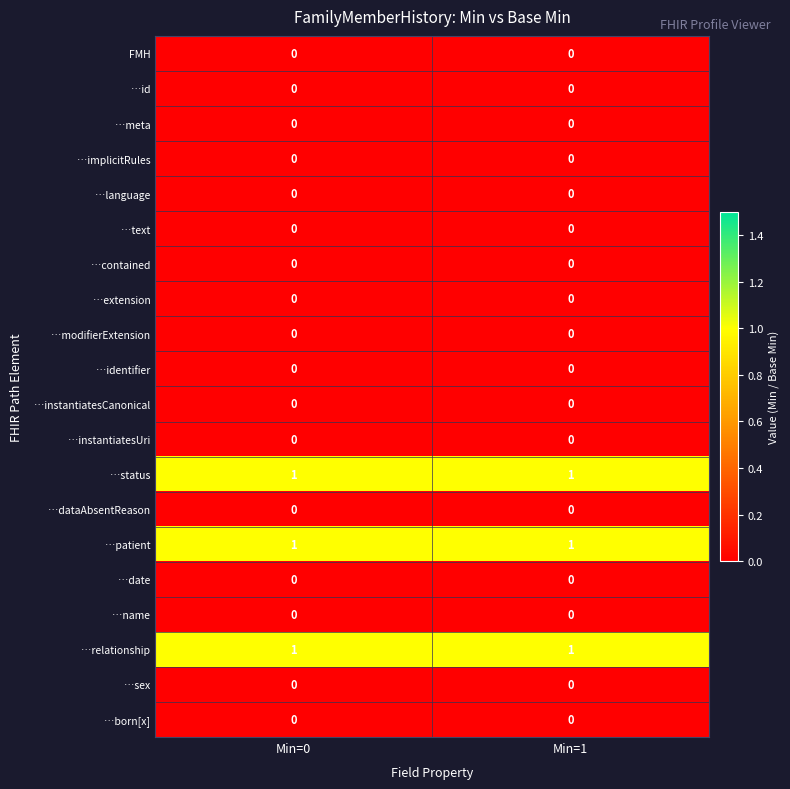

True or false: …status has a value of 0 at Min=0.

False